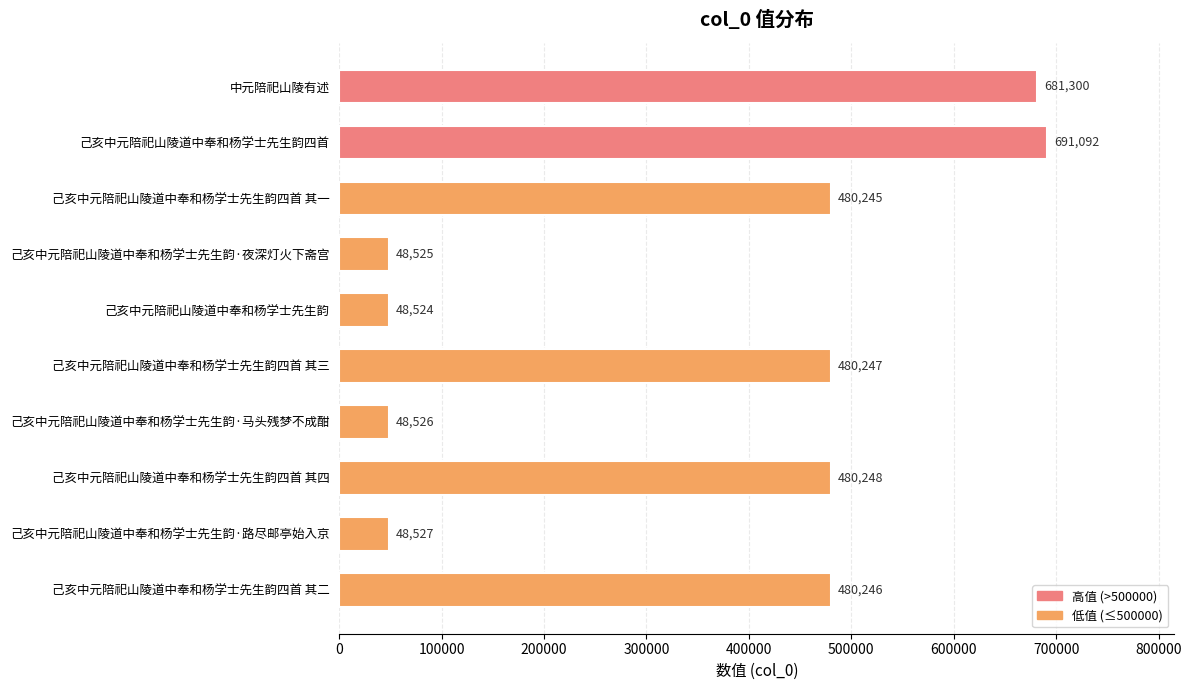

Which category has the highest value across all series?

己亥中元陪祀山陵道中奉和杨学士先生韵四首